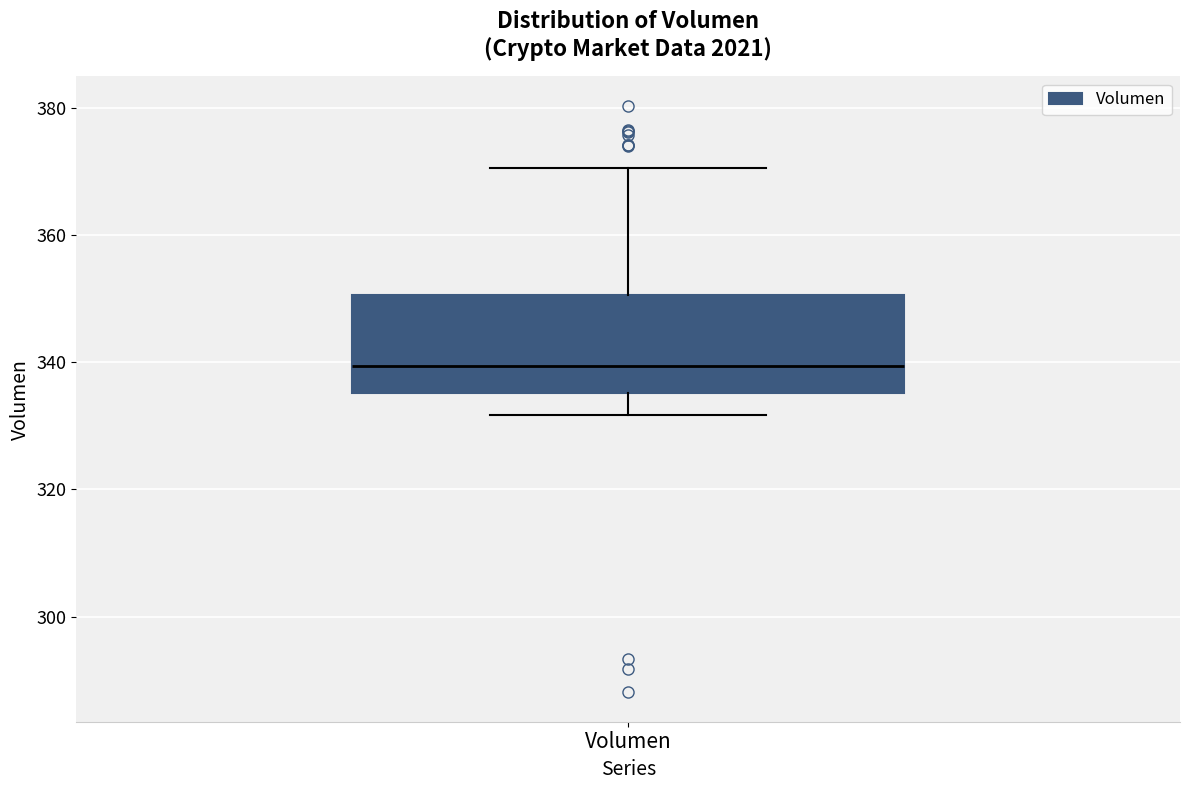

Where does the lower whisker of the box for Volumen end on the y-axis? The values are not printed on the chart, so give them approximately, as read against the axis.

332